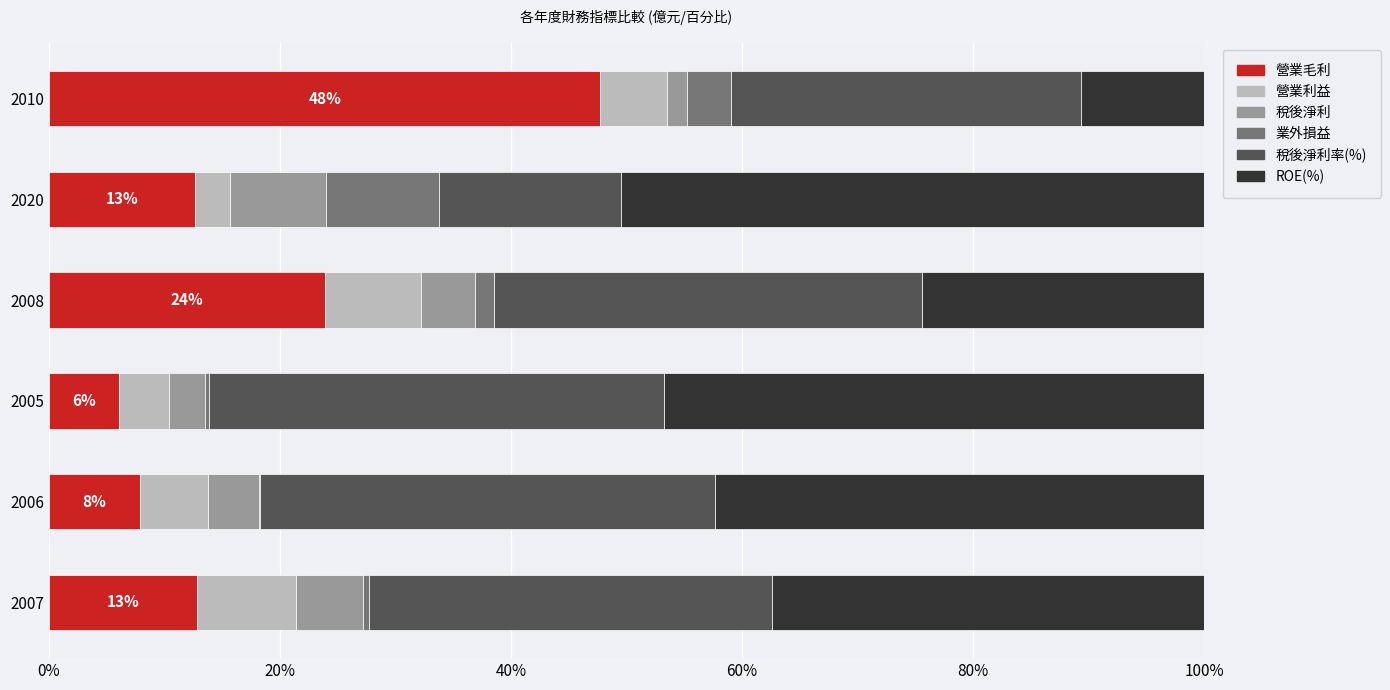

Which category has the highest value in the 營業毛利 series?

2010